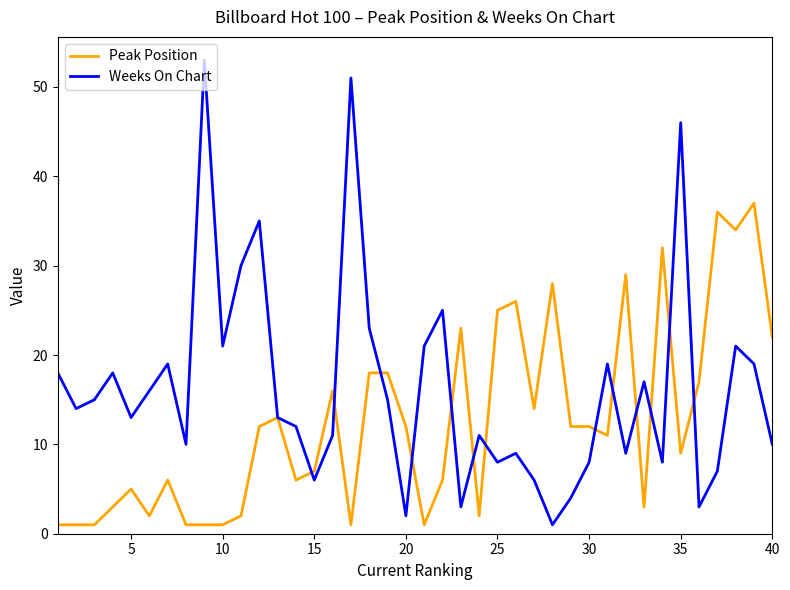

Does the chart display data point markers on the line(s)?

No